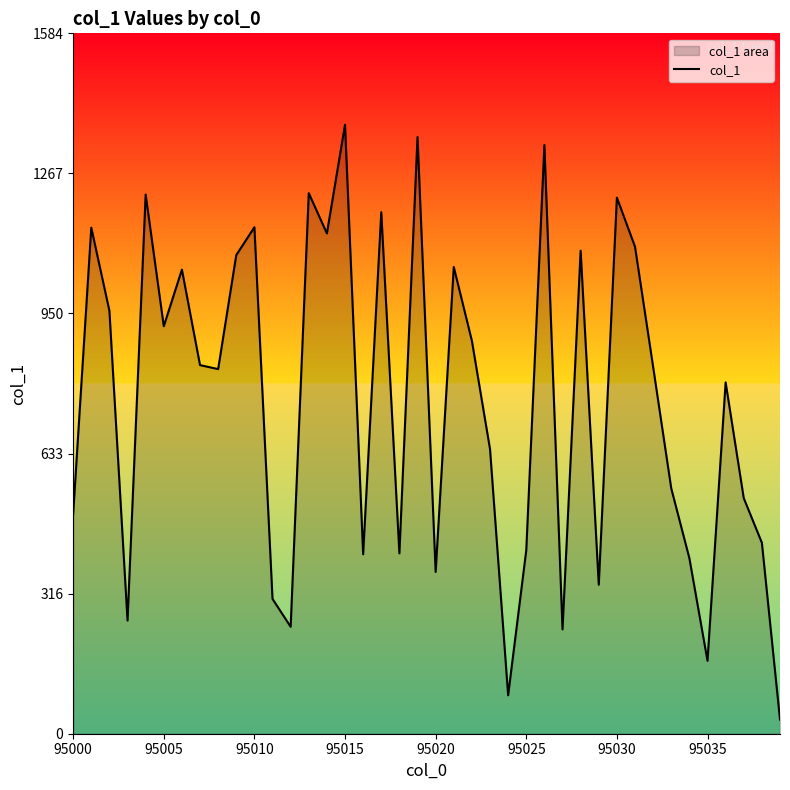

Is it true that the value at 95010 is 335?

False